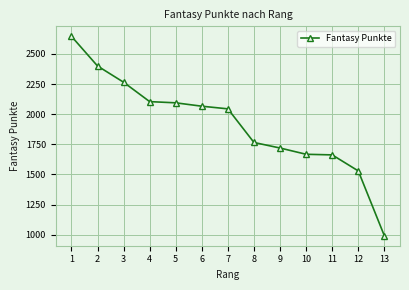

What is the sum of all values?

24952